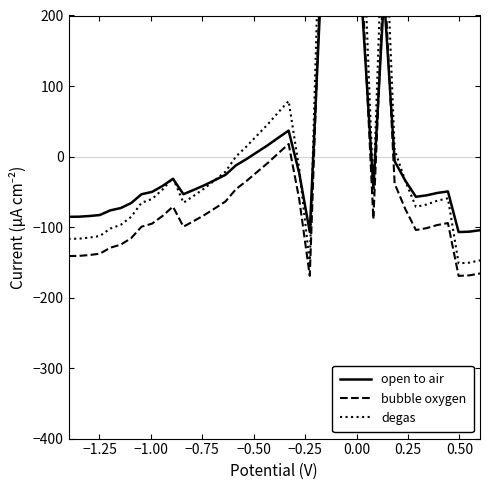

Does the chart have visible grid lines?

No